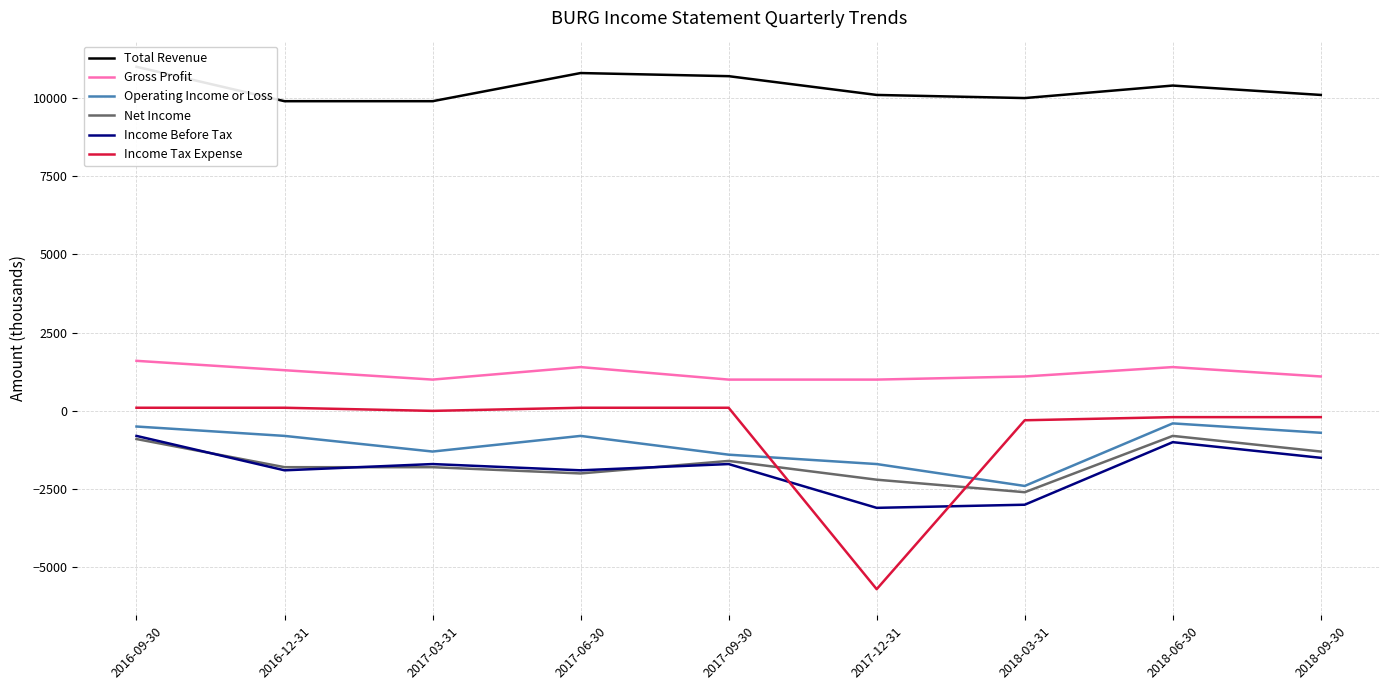

What is the average value of the Operating Income or Loss series?

-1111